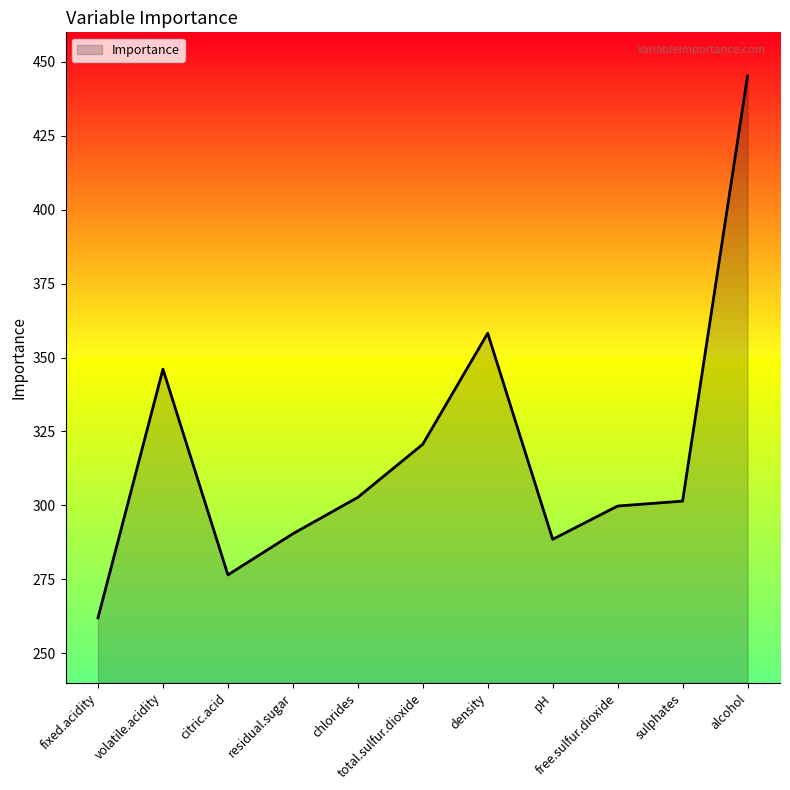

What is the greatest value displayed?

445.2